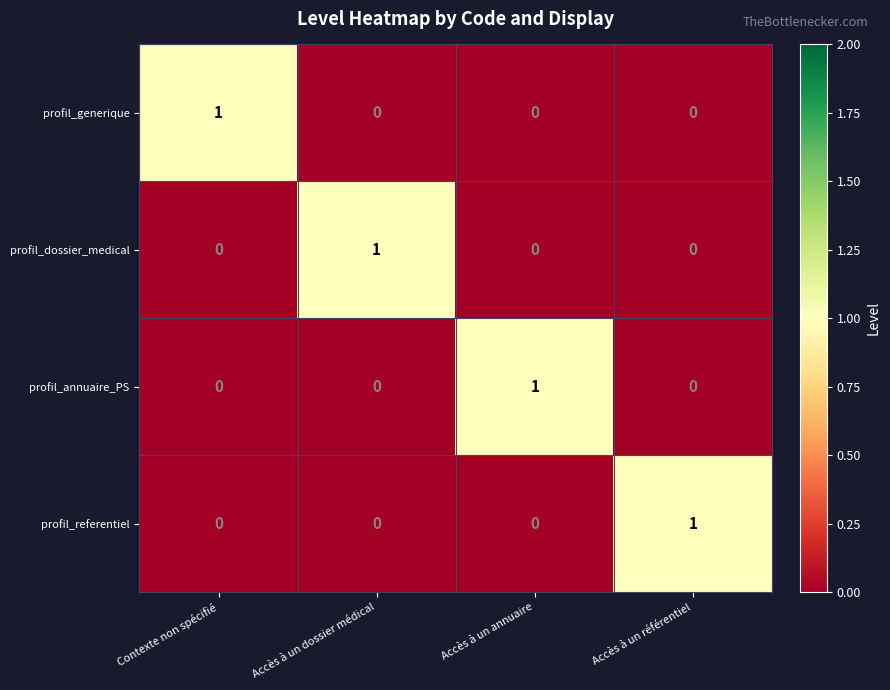

Count the number of data series in this chart.

4